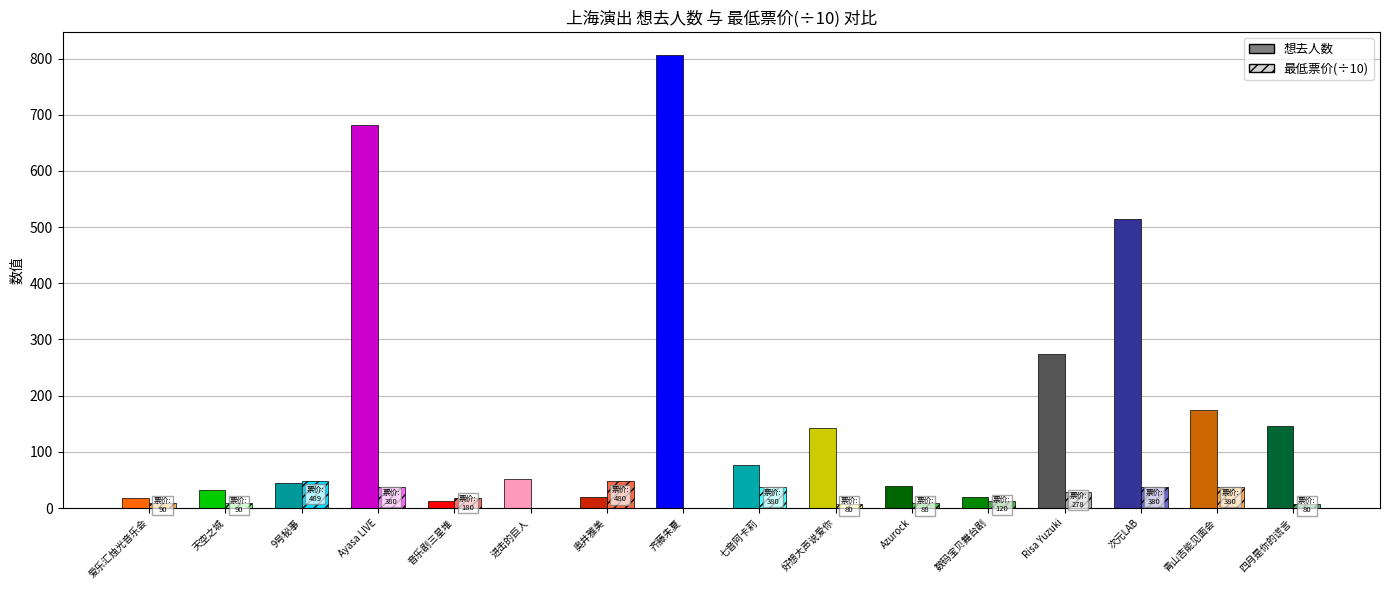

Is the value of 最低票价 at 12 greater than the value of 想去人数 at 最低票价?

Yes